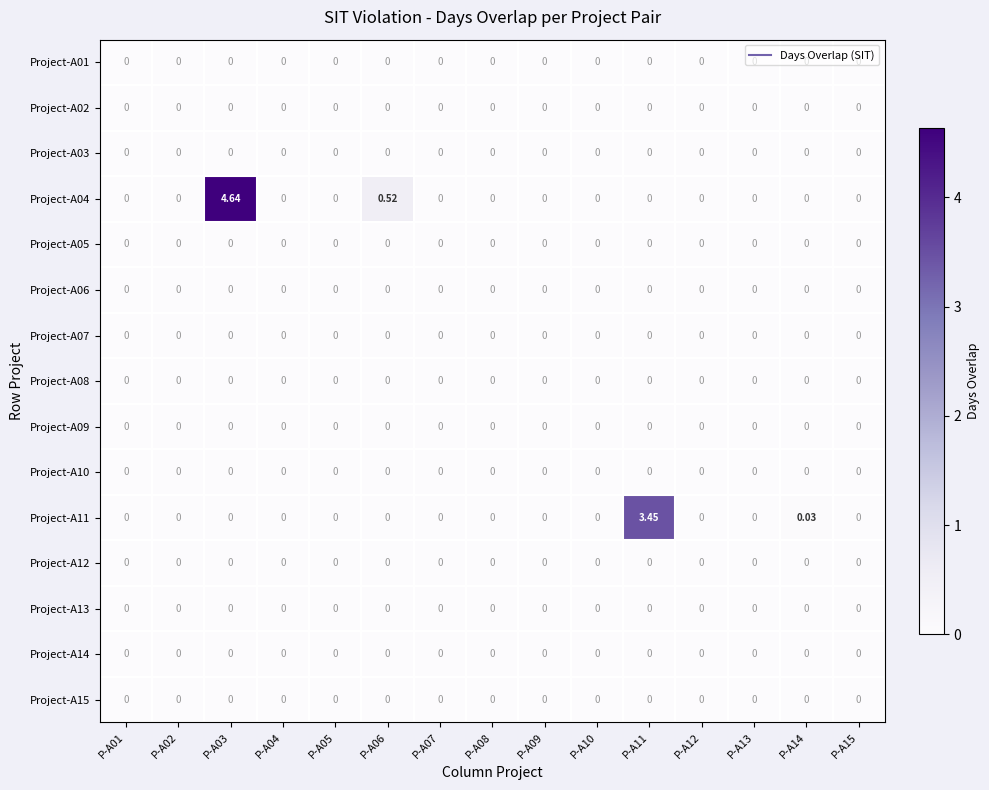

Between P-A06 and P-A10, which series saw the biggest shift?

Project-A04